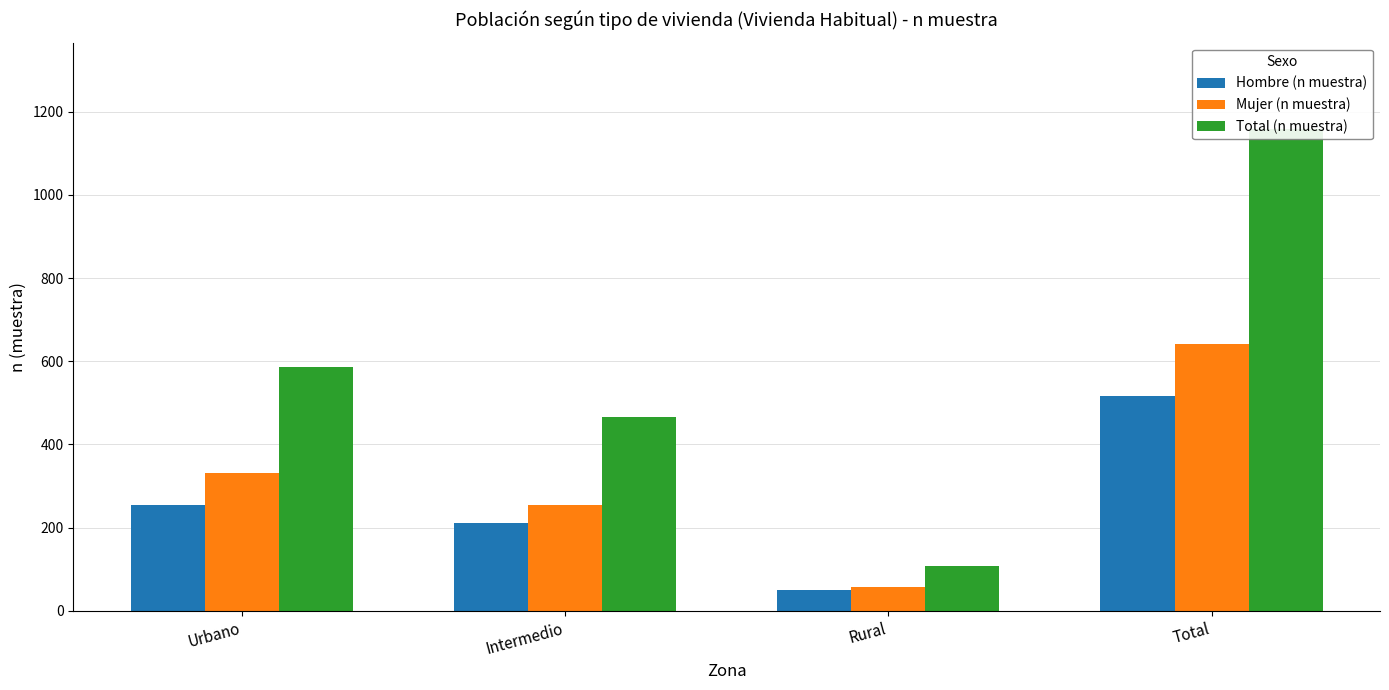

How many bars are there in total?

12